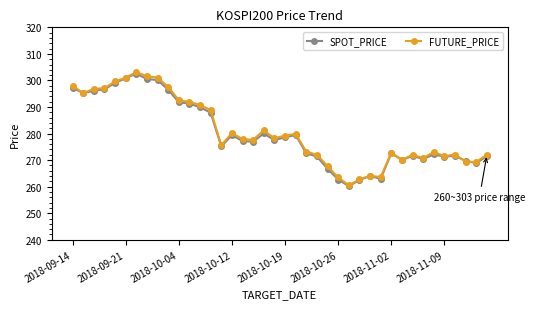

What is the value of the SPOT_PRICE point at the 18th from the left?

276.9